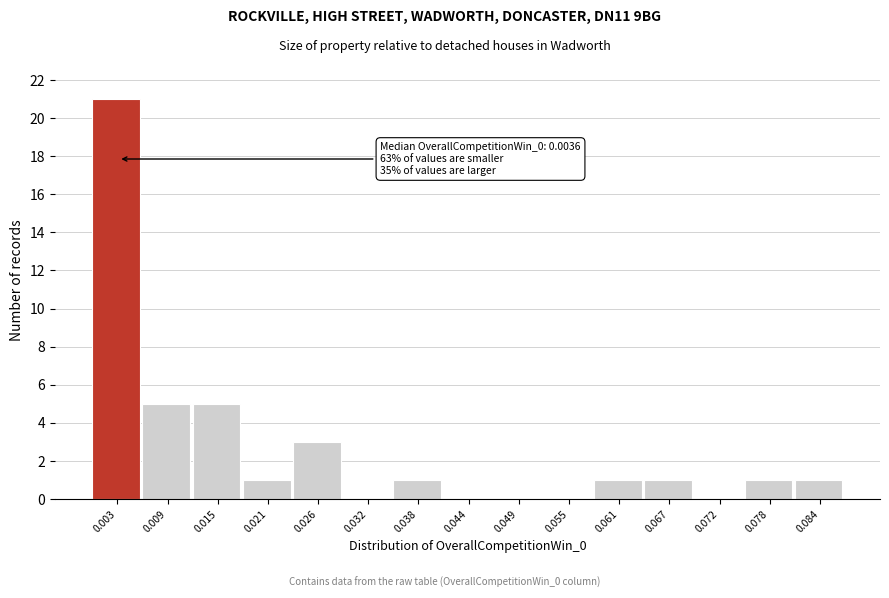

Which range on the x-axis has the tallest bar?

0.001 to 0.006